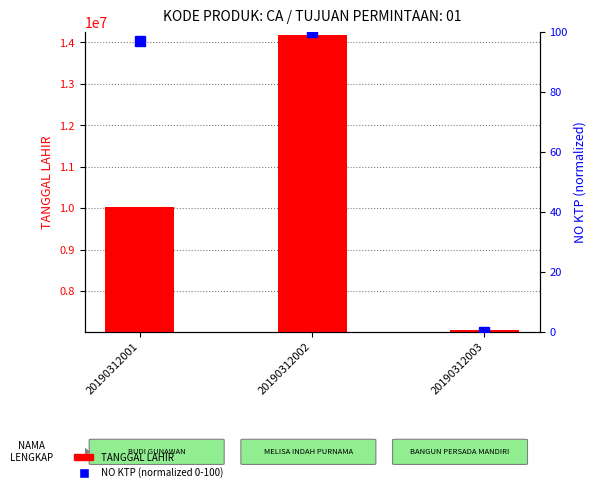

Which category has the highest value in the TANGGAL LAHIR series?

20190312002